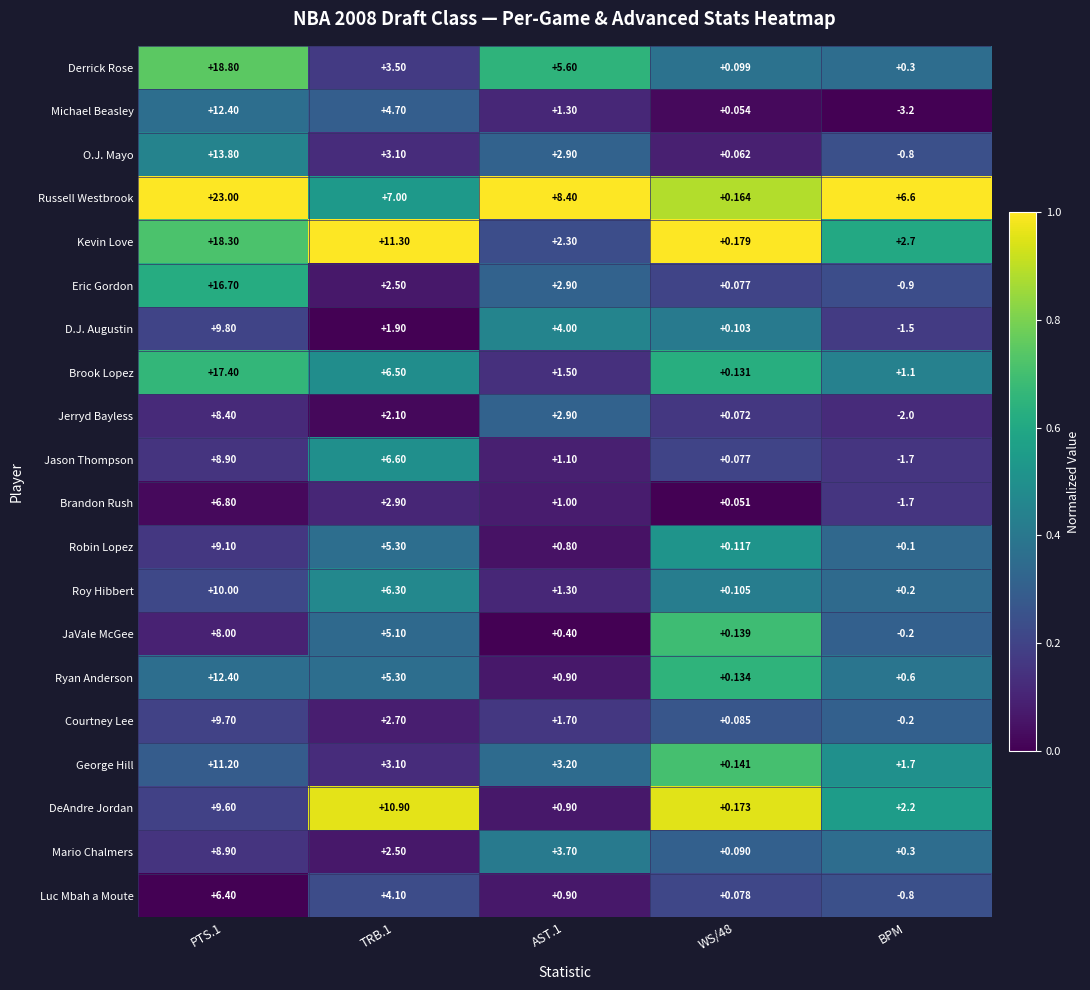

At which label does Eric Gordon reach its minimum?

BPM